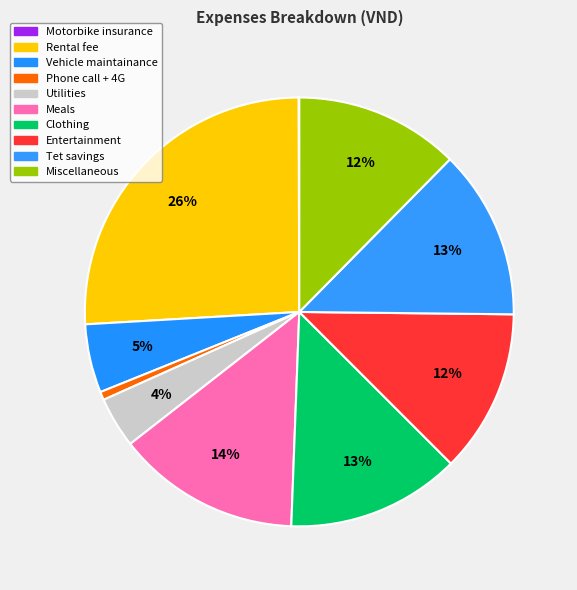

Count the number of slices in the pie.

10